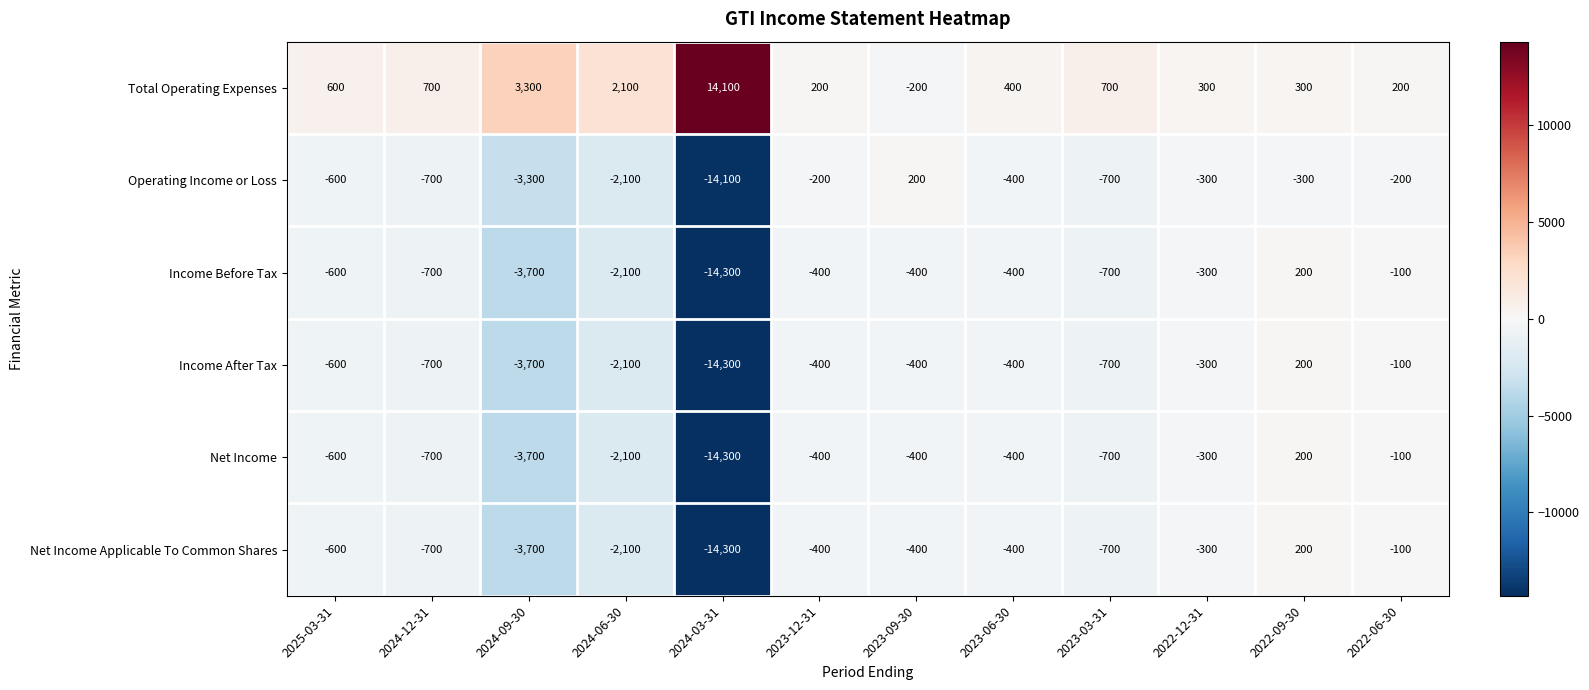

What is the smallest value displayed?

-14300